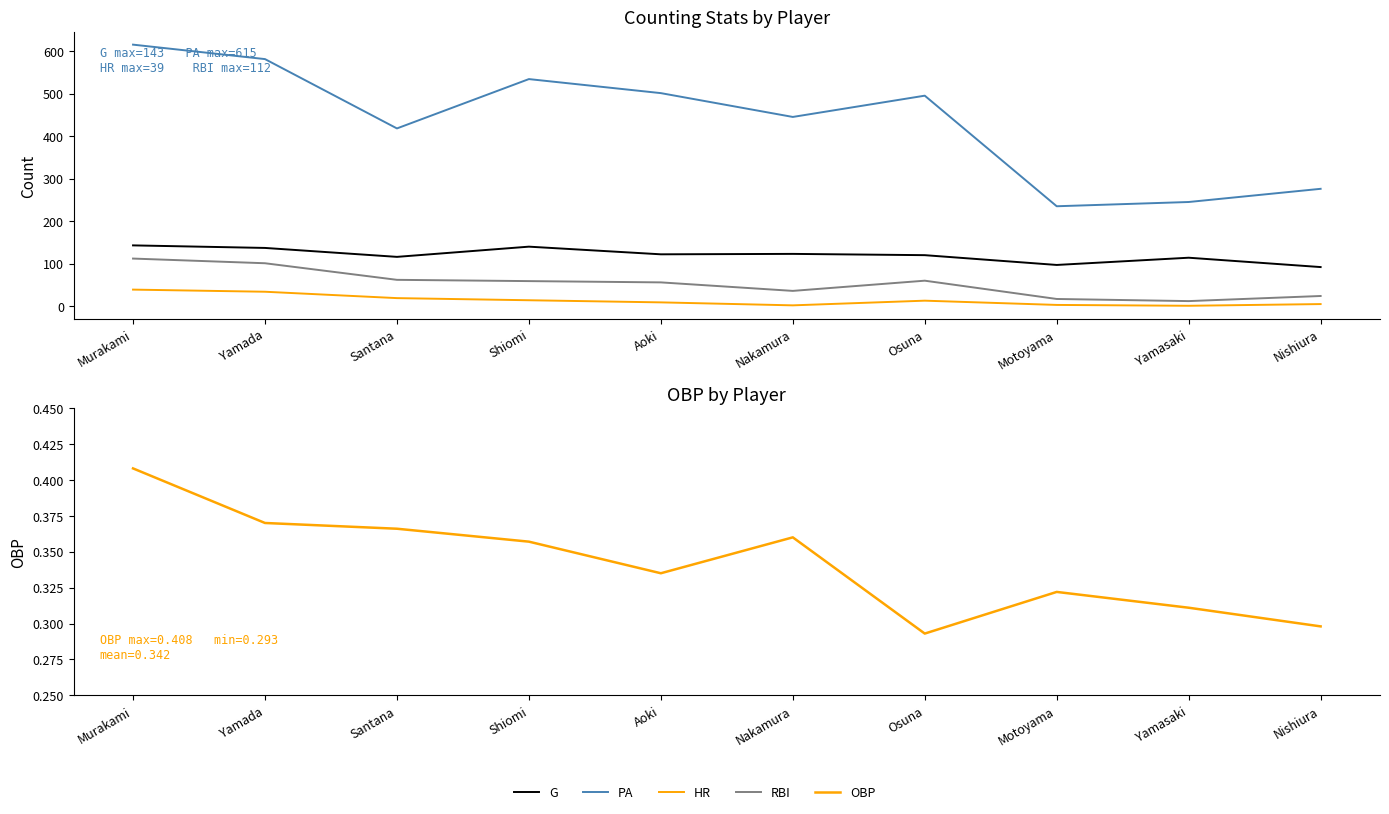

How many interior local valleys does the PA series have?

3